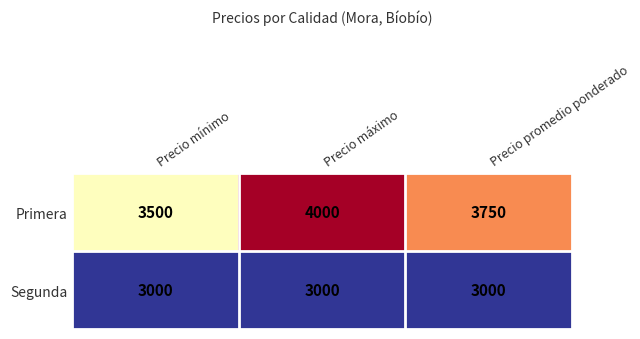

True or false: Primera has a value of 973 at Precio promedio ponderado.

False